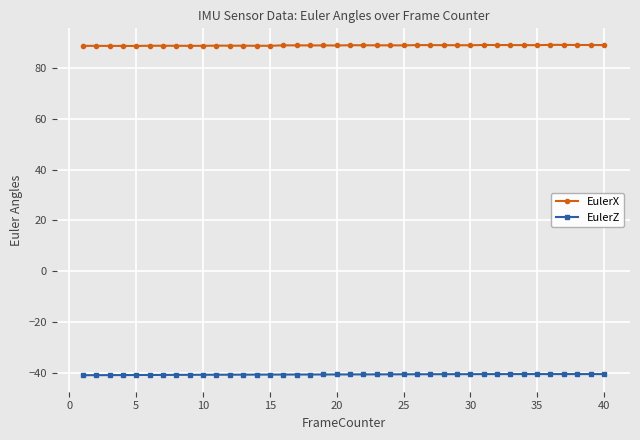

What is the sum of all EulerX values?

3552.4